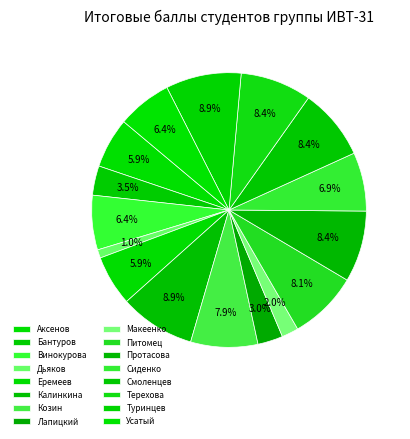

Does any single category account for the majority?

No